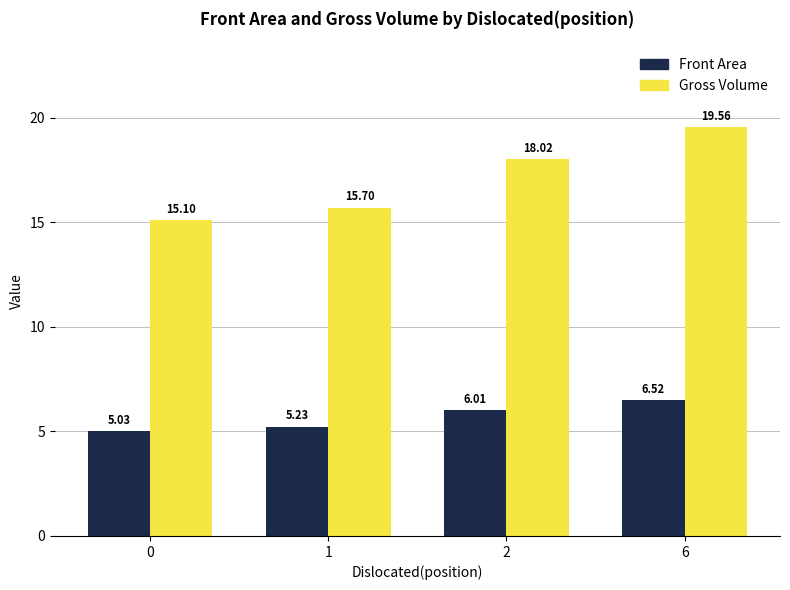

Which series has the largest total across all categories?

Gross Volume